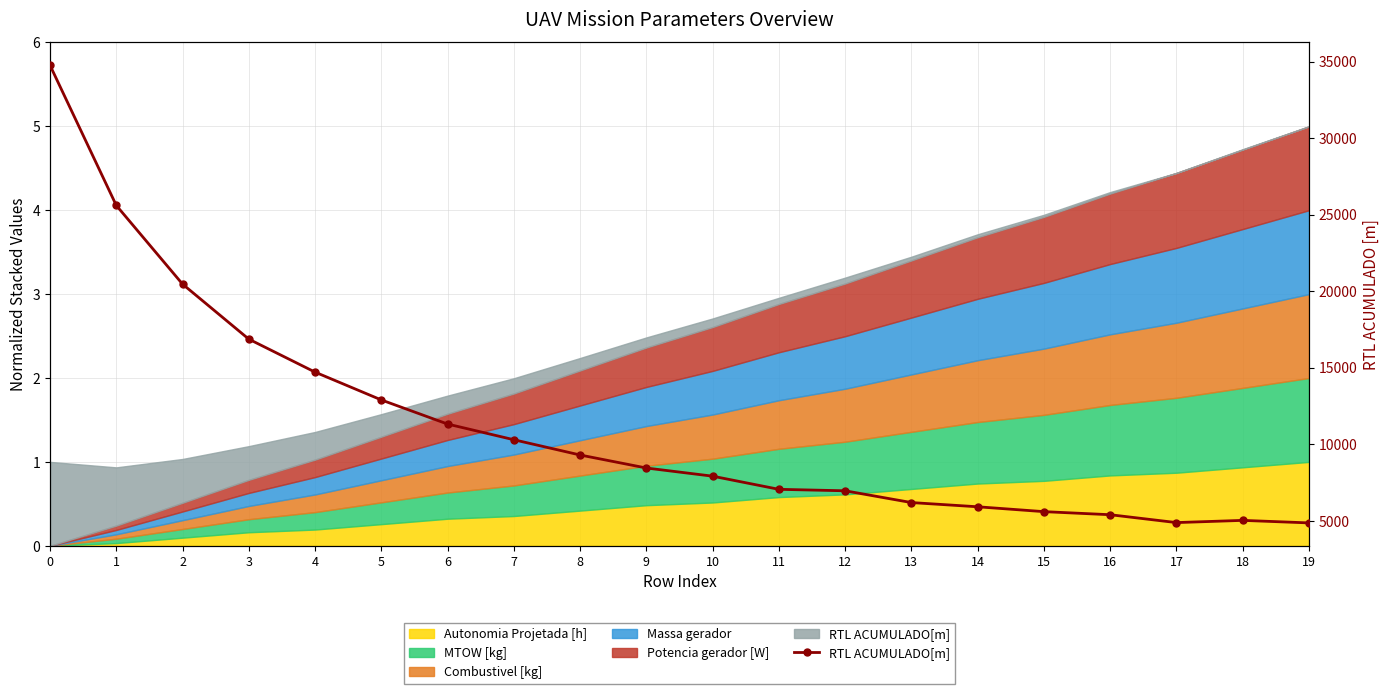

Reading left to right, extract all data points from this chart.

0=34754.6	1=25602.3	2=20461.3	3=16866.9	4=14711.8	5=12894.7	6=11319.1	7=10294.9	8=9297.6	9=8447.9	10=7914.4	11=7055.5	12=6959.5	13=6190.4	14=5915.2	15=5597.2	16=5396.2	17=4882.2	18=5027.1	19=4861.8